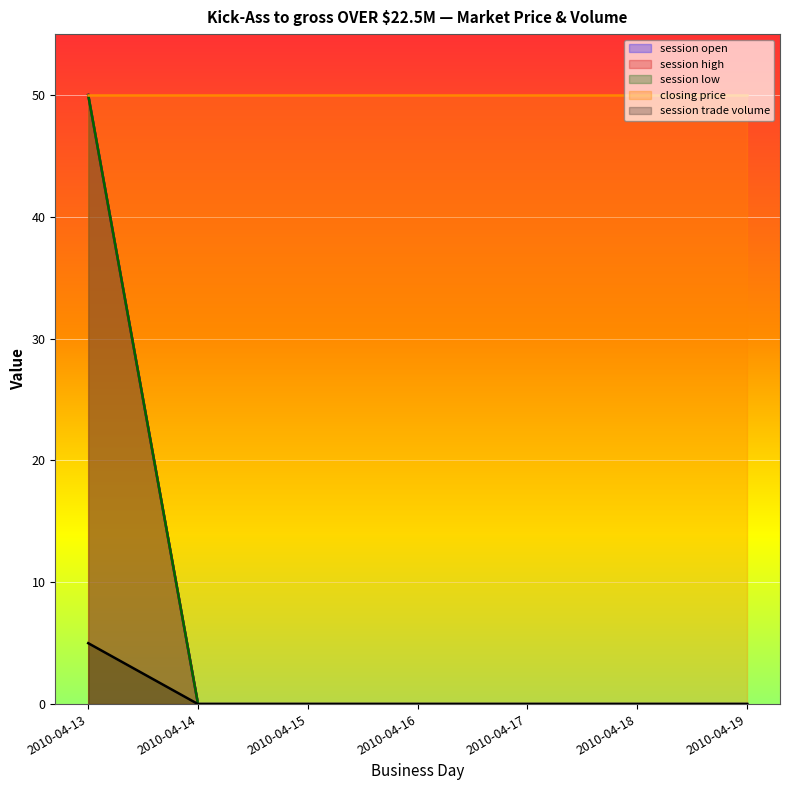

What is the highest value of the session high series?

50